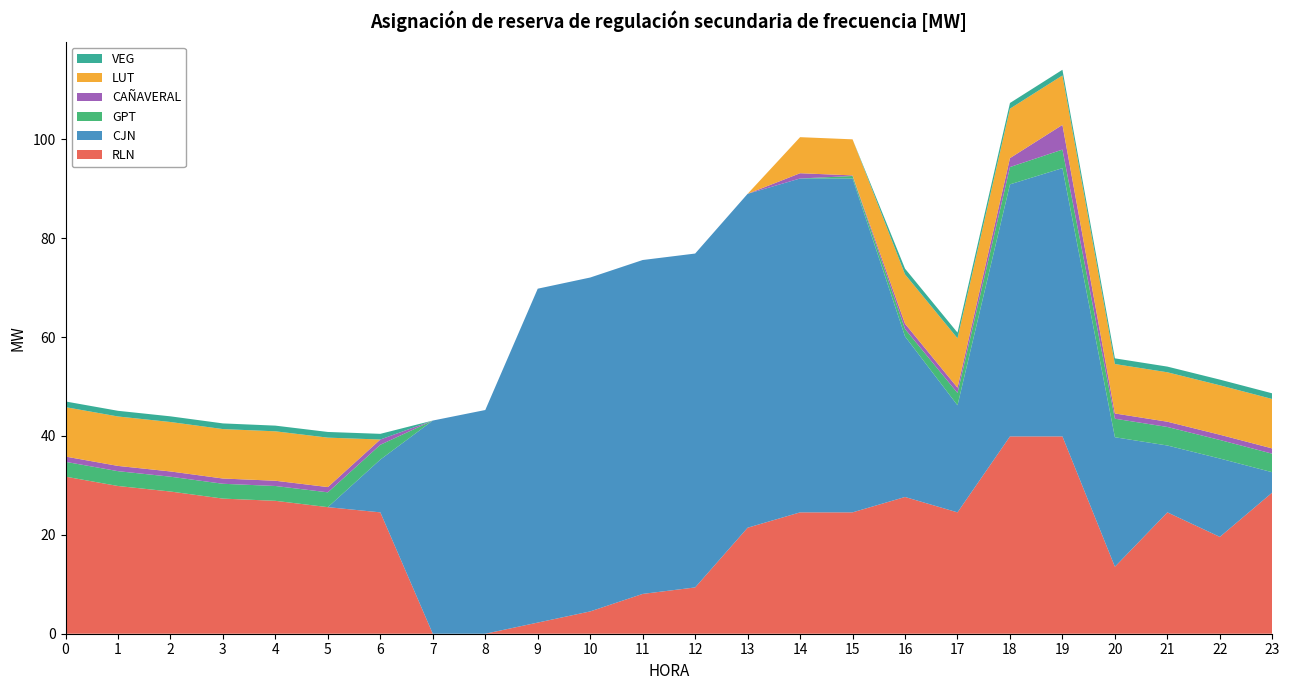

Reading left to right, extract all data points from this chart.

RLN: 0=31.8	1=29.9	2=28.8	3=27.3	4=26.9	5=25.6	6=24.5	7=0.0	8=0.0	9=2.3	10=4.5	11=8.1	12=9.4	13=21.4	14=24.5	15=24.5	16=27.7	17=24.5	18=39.9	19=39.9	20=13.6	21=24.5	22=19.6	23=28.6
CJN: 0=0.0	1=0.0	2=0.0	3=0.0	4=0.0	5=0.0	6=10.7	7=43.1	8=45.2	9=67.5	10=67.5	11=67.5	12=67.5	13=67.5	14=67.5	15=67.5	16=32.5	17=21.7	18=51.0	19=54.3	20=26.2	21=13.5	22=15.8	23=4.1
GPT: 0=3.0	1=3.0	2=3.0	3=3.0	4=3.0	5=3.0	6=3.0	7=0.0	8=0.0	9=0.0	10=0.0	11=0.0	12=0.0	13=0.0	14=0.0	15=0.5	16=1.5	17=2.5	18=3.5	19=3.8	20=3.8	21=3.8	22=3.8	23=3.8
CAÑAVERAL: 0=1.1	1=1.1	2=1.1	3=1.1	4=1.1	5=1.1	6=1.1	7=0.0	8=0.0	9=0.0	10=0.0	11=0.0	12=0.0	13=0.0	14=1.1	15=0.1	16=1.1	17=1.1	18=1.8	19=5.0	20=1.1	21=1.1	22=1.1	23=1.1
LUT: 0=10.0	1=10.0	2=10.0	3=10.0	4=10.0	5=10.0	6=0.0	7=0.0	8=0.0	9=0.0	10=0.0	11=0.0	12=0.0	13=0.0	14=7.3	15=7.3	16=10.0	17=10.0	18=10.0	19=10.0	20=10.0	21=10.0	22=10.0	23=10.0
VEG: 0=1.1	1=1.1	2=1.1	3=1.1	4=1.1	5=1.1	6=1.1	7=0.0	8=0.0	9=0.0	10=0.0	11=0.0	12=0.0	13=0.0	14=0.0	15=0.0	16=1.1	17=1.1	18=1.1	19=1.1	20=1.1	21=1.1	22=1.1	23=1.1